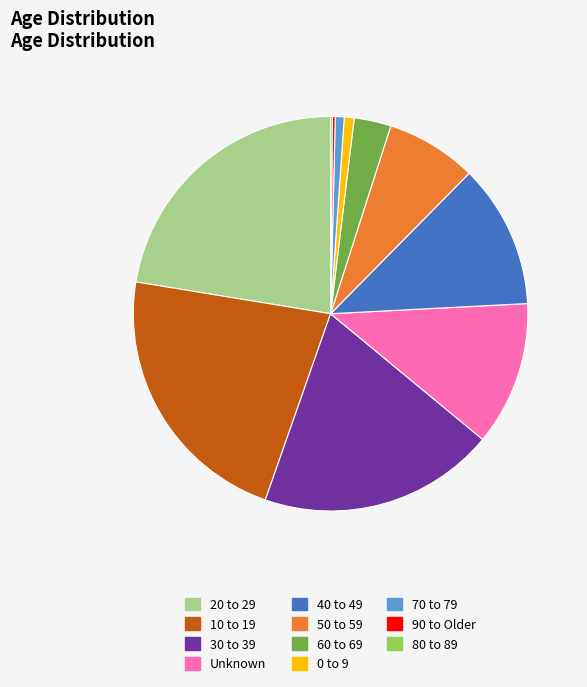

Combined, do 50 to 59 and 20 to 29 account for over 50%?

No